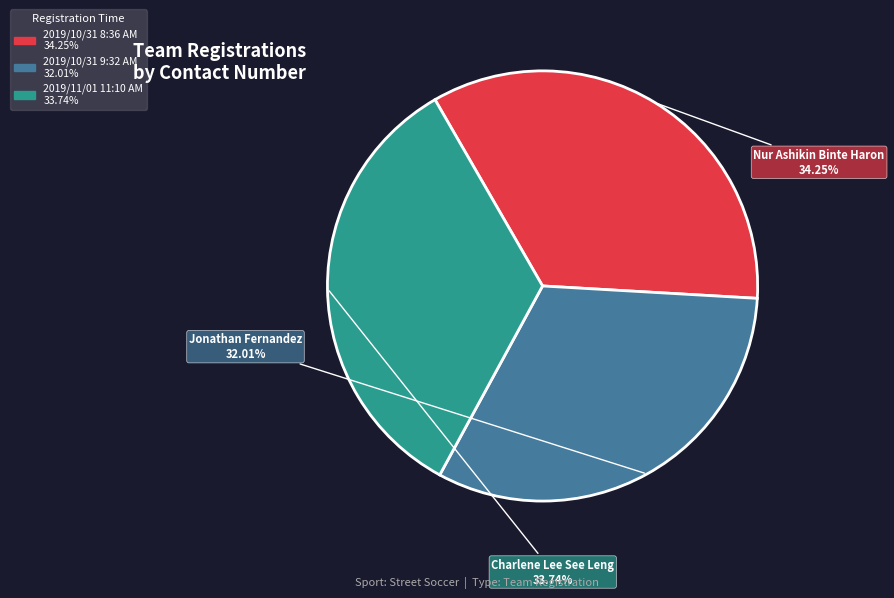

Does any single category account for the majority?

No